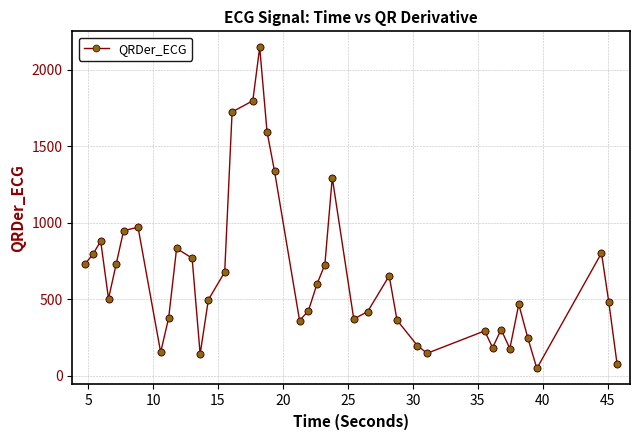

What is the sum of all values?

26219.4